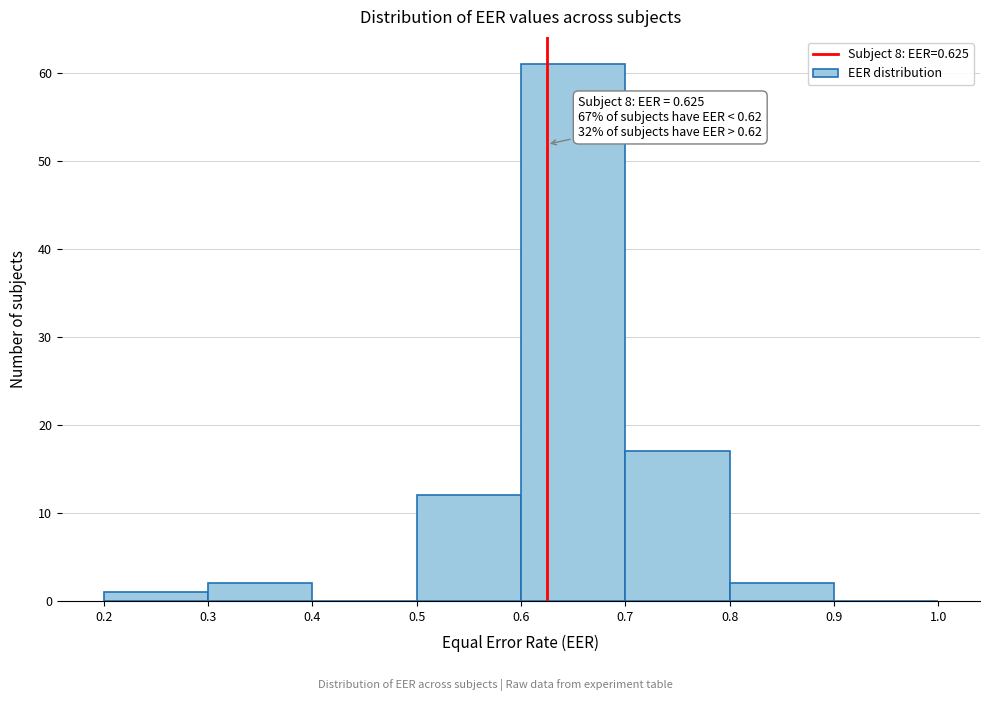

Over which range of the x-axis is the bar tallest?

0.6 to 0.7